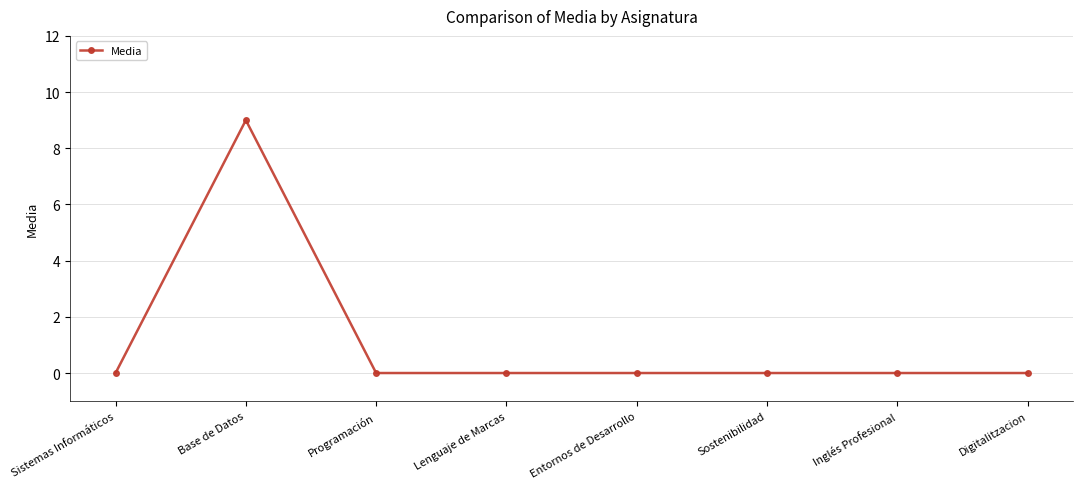

The value at Digitalitzacion is 0. True or false?

True